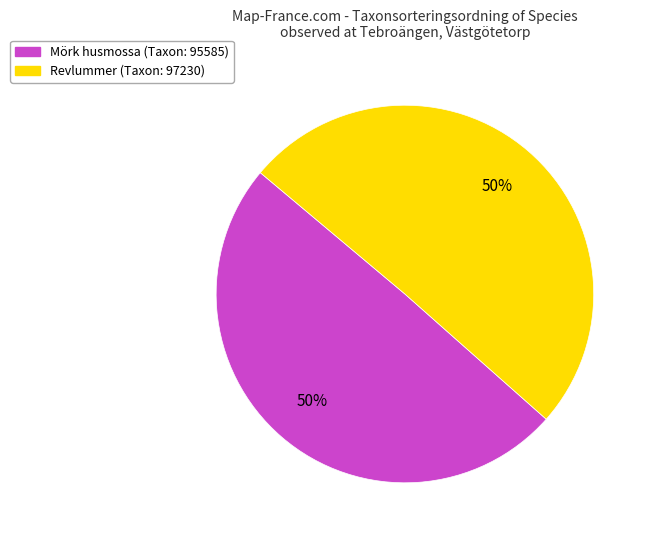

What percentage is the Mörk husmossa slice, to the nearest percent?

50%